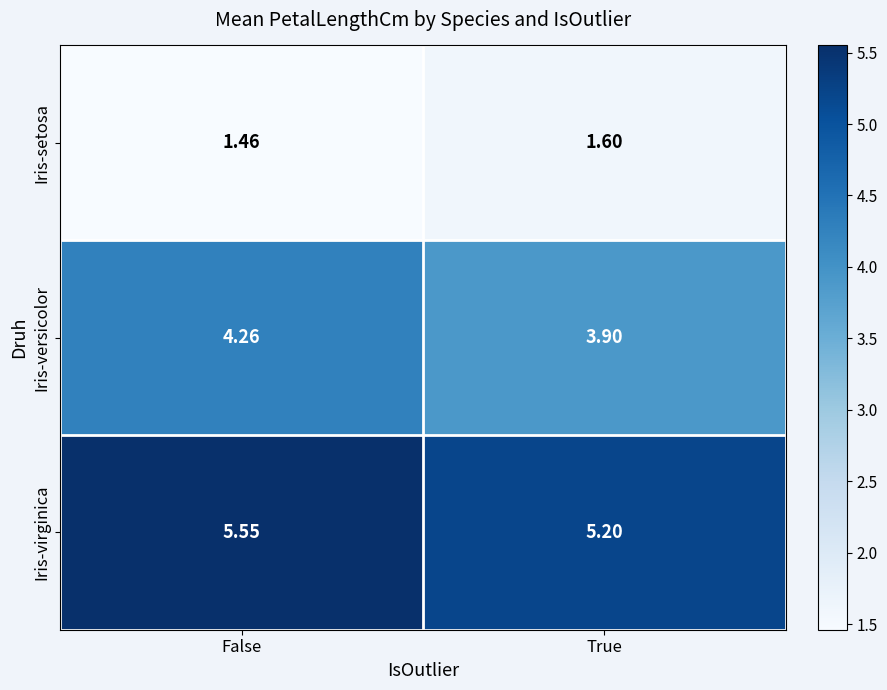

At True, list the series in order from smallest to largest.

Iris-setosa, Iris-versicolor, Iris-virginica